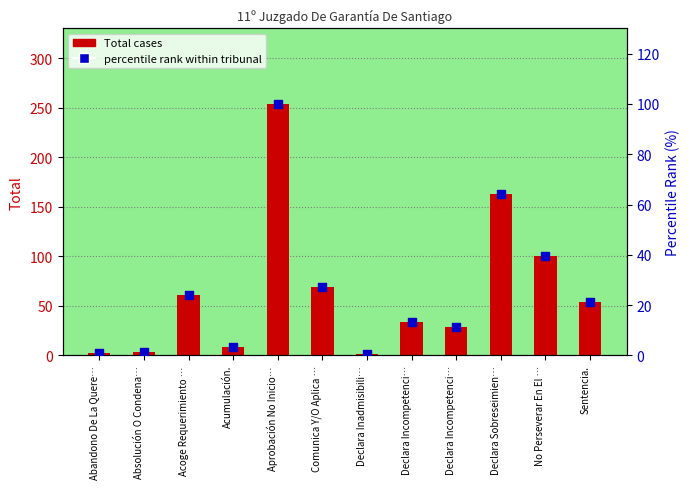

At how many categories does at least one series exceed 169?

1